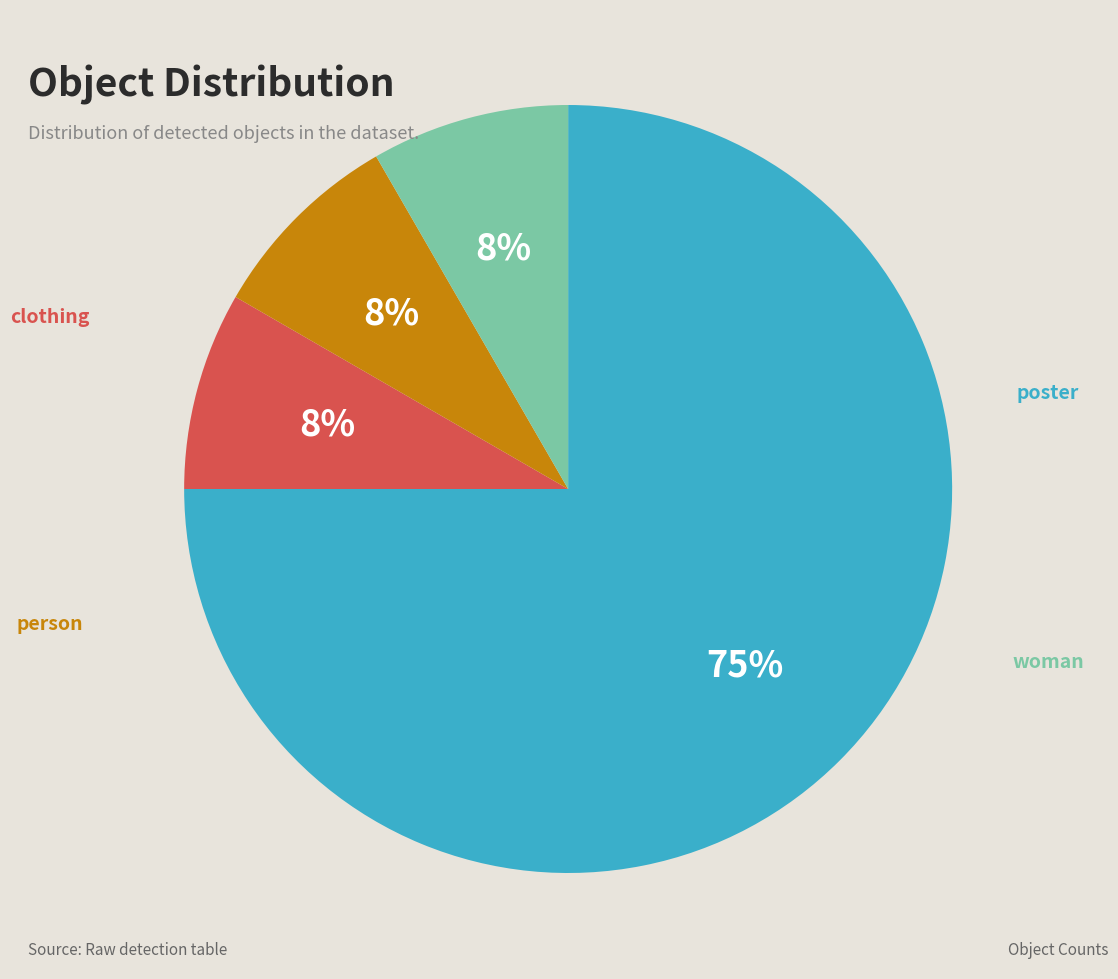

To the nearest percent, what is the average slice percentage?

25%